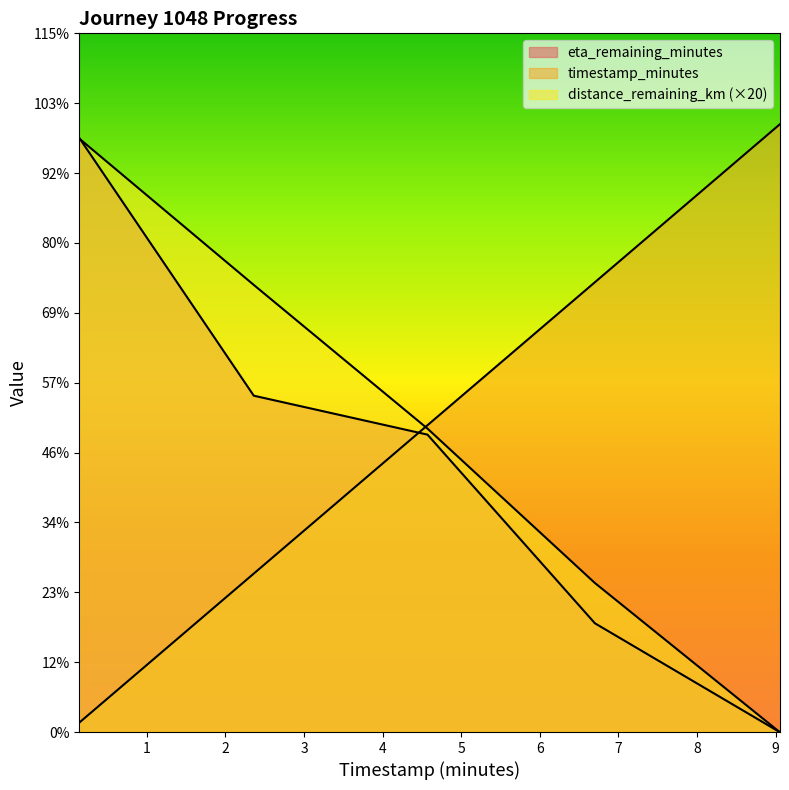

What is the difference between the eta_remaining_minutes values at 4.57 and 6.7?

2.8